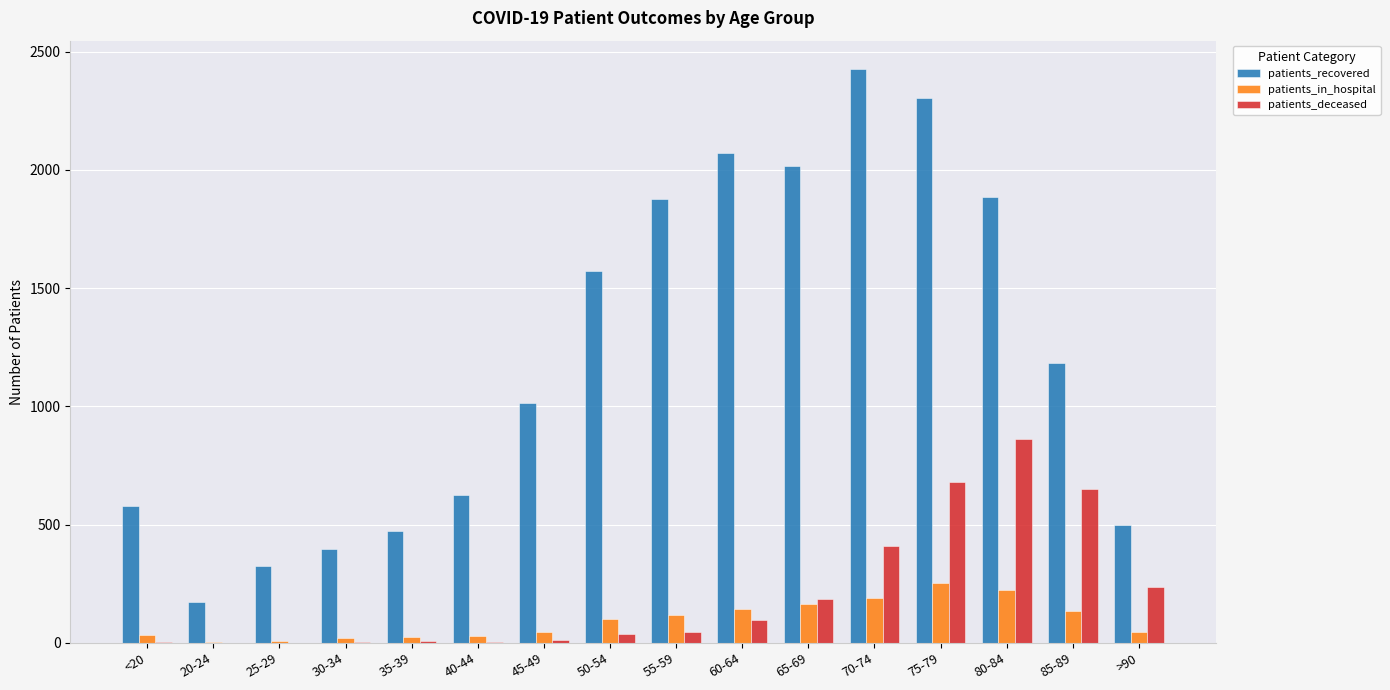

The patients_recovered series shows 1886 at 80-84. True or false?

True